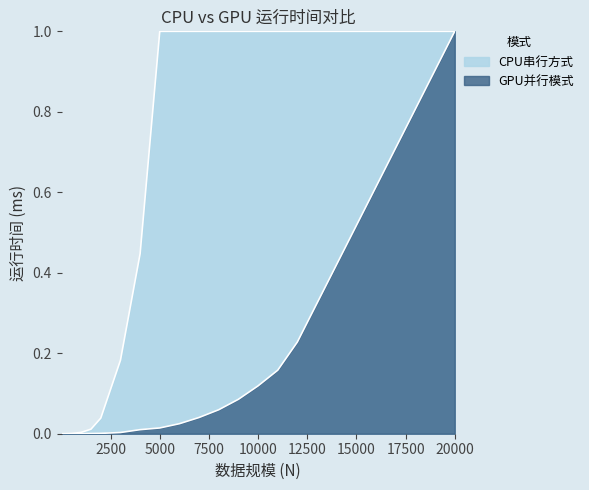

Between 1500 and 12000, which series saw the biggest shift?

CPU串行方式